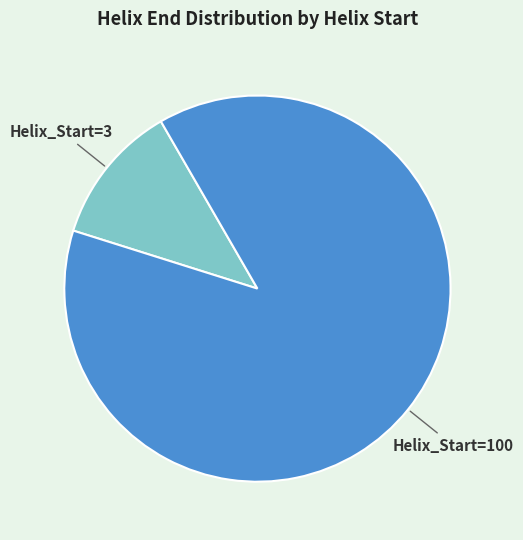

Rank the categories by value from highest to lowest.

Helix_Start=100, Helix_Start=3